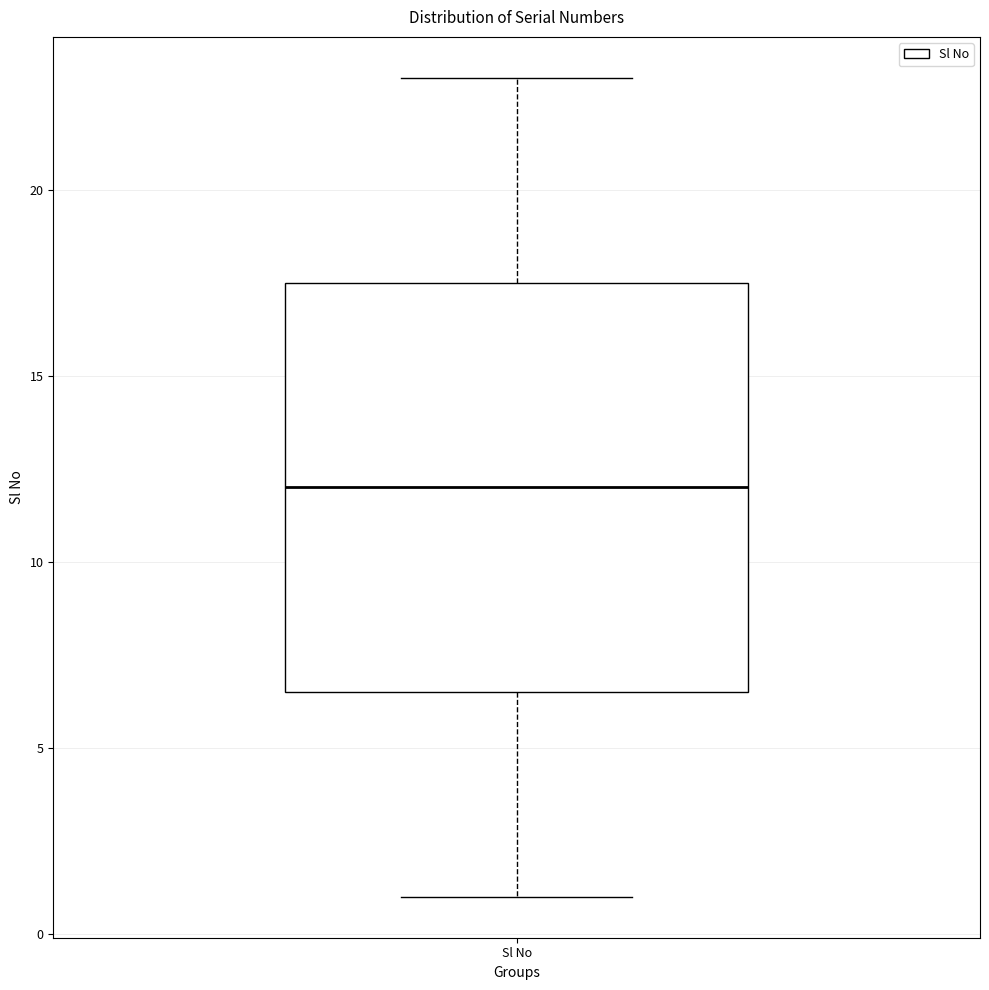

Where does the lower whisker of the box for Sl No end on the y-axis? The values are not printed on the chart, so give them approximately, as read against the axis.

1.0